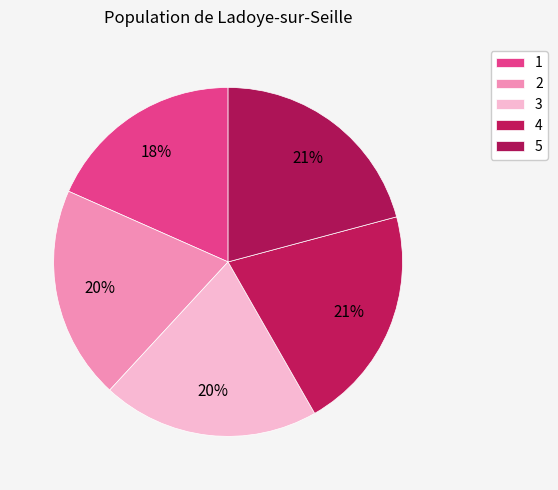

To the nearest percent, what portion does 5 represent?

21%